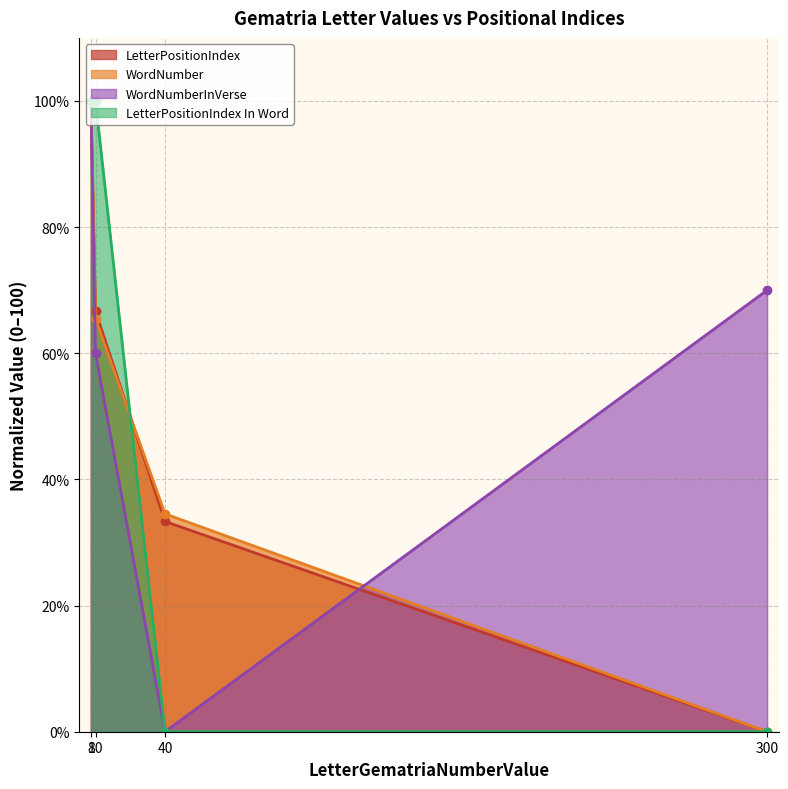

True or false: LetterPositionIndex has more than 2 points higher than both neighbors.

False